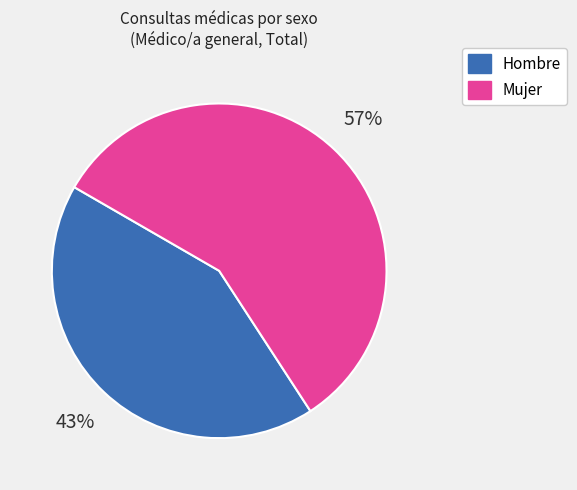

To the nearest percent, what is the average slice percentage?

50%